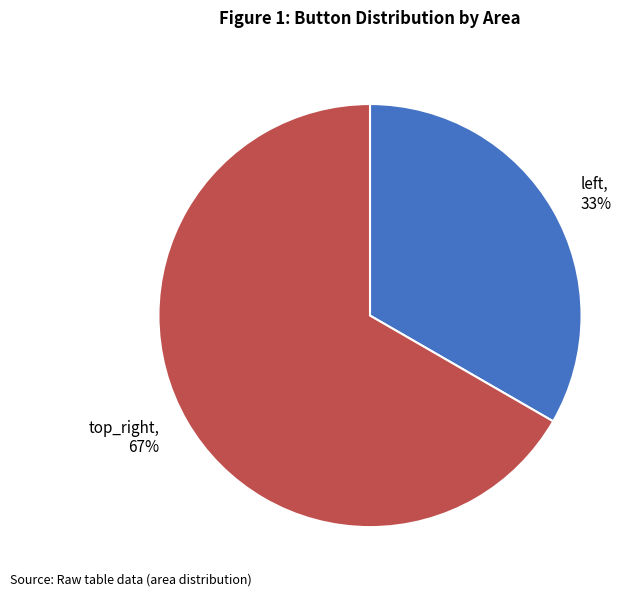

To the nearest percent, what percentage of the pie is top_right?

67%